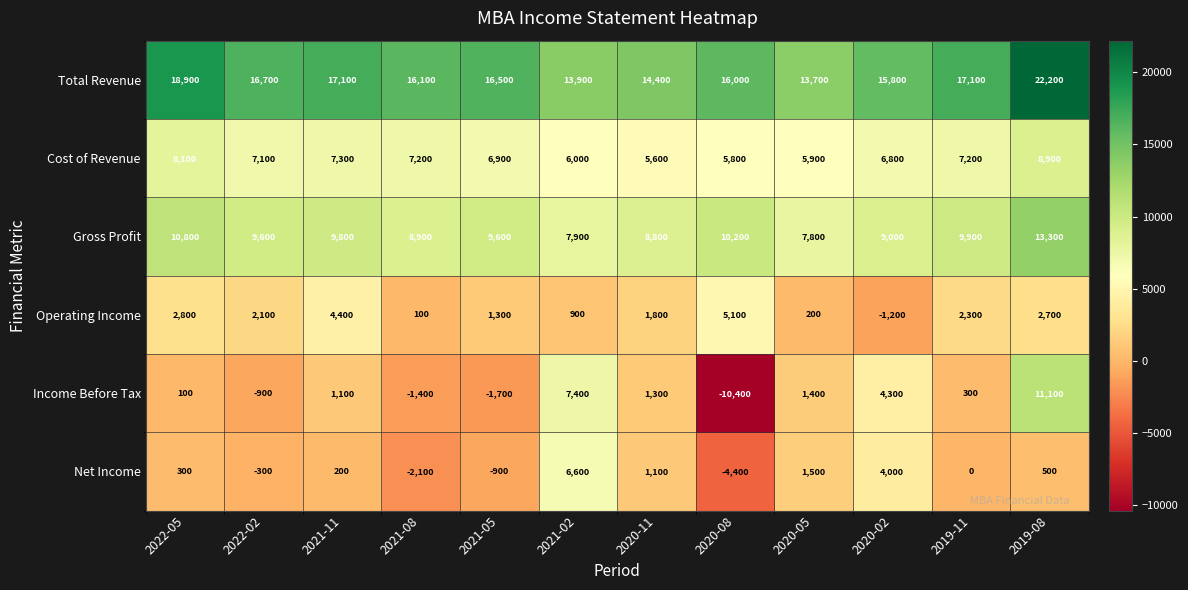

Which series has the largest total across all categories?

Total Revenue